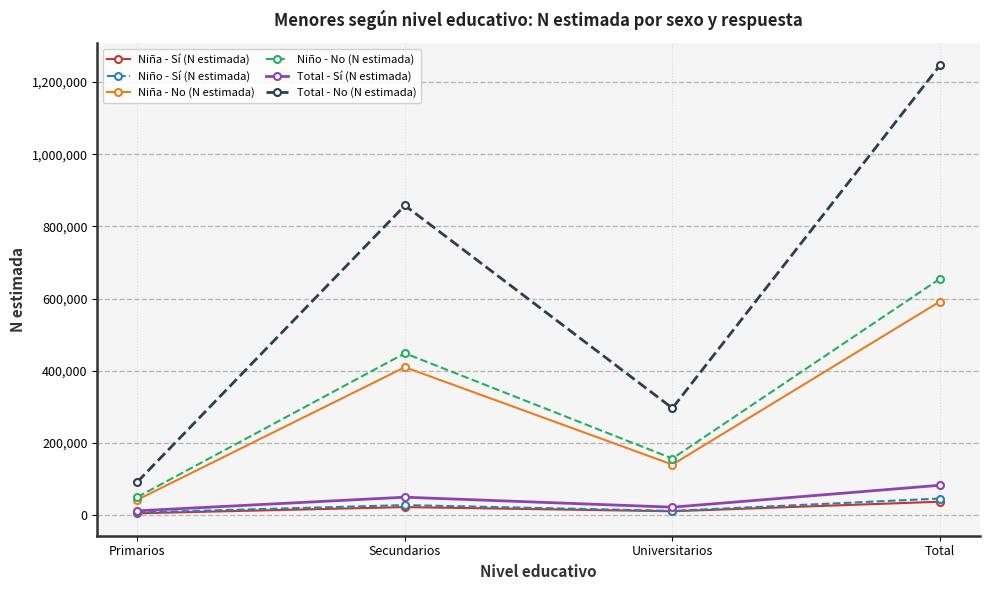

True or false: Niño - Sí (N estimada) and Niña - Sí (N estimada) intersect in this chart.

False